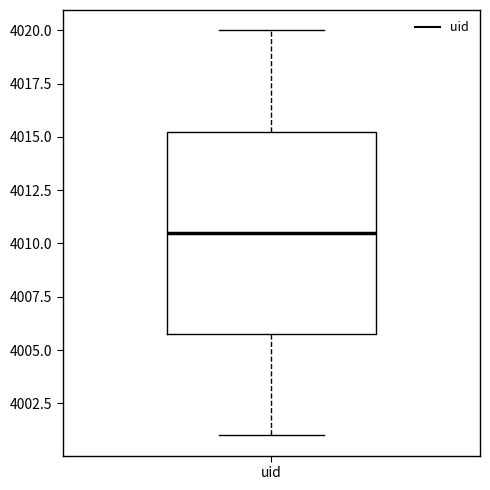

Read this box plot against the y-axis: the position of the median line, the range covered by the box, and the ends of both whiskers. The values are not printed on the chart, so give them approximately, as read against the axis.

median 4010.5, box 4006.0 to 4015.5, whiskers 4001.0 to 4020.0